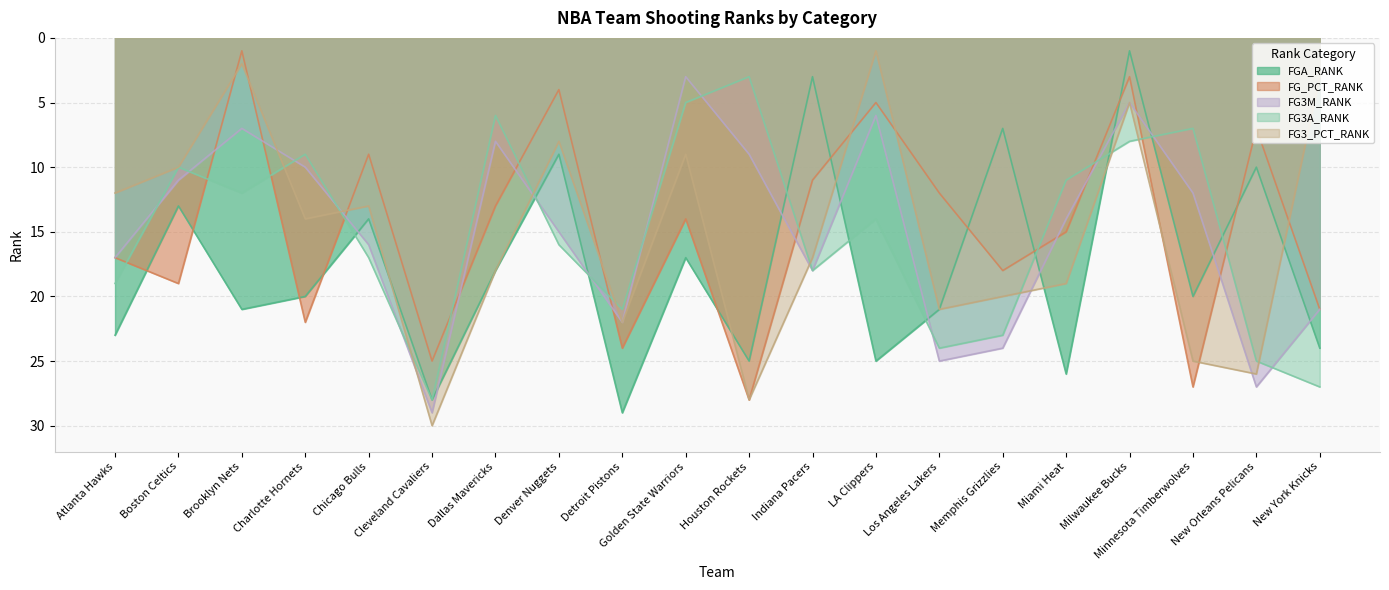

What is the value of the FG_PCT_RANK point at the 4th from the left?

22